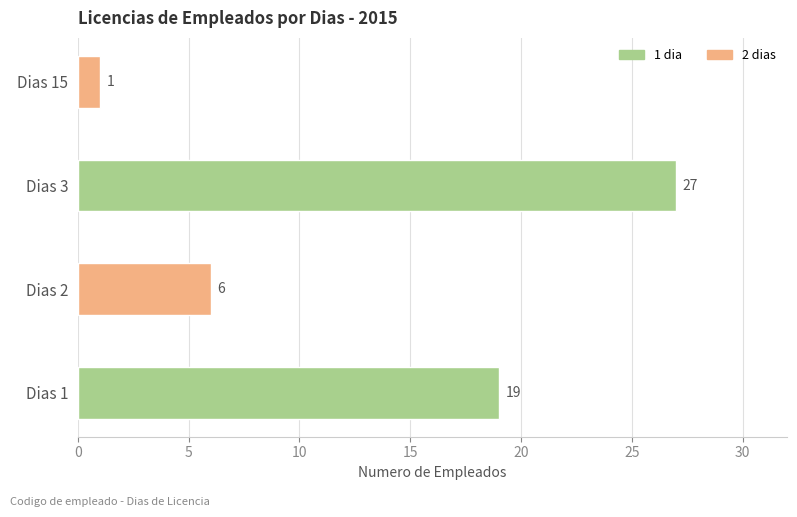

How many values are between 6 and 27?

3